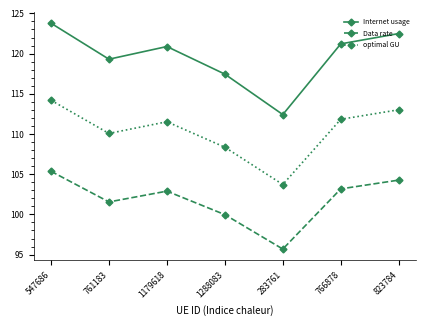

The Data rate series shows 168.7 at 547686. True or false?

False